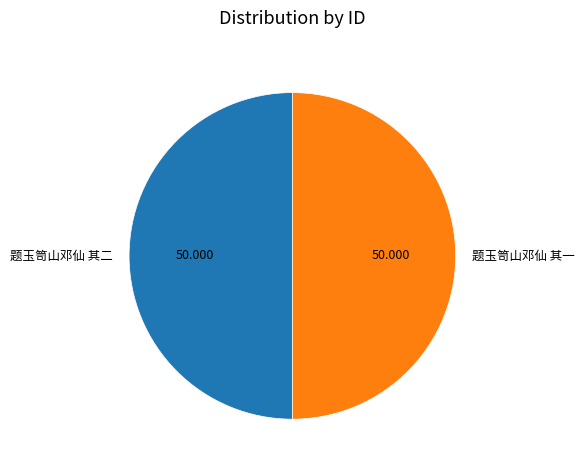

The 题玉笥山邓仙 其一 slice represents 50% of the pie. True or false?

True